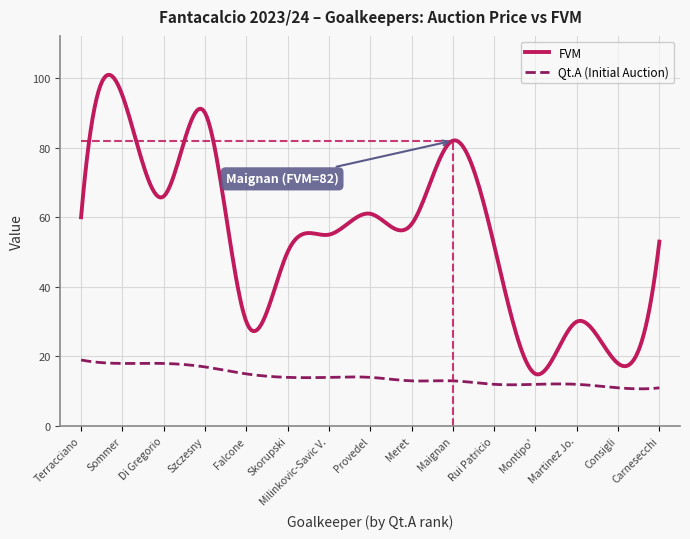

Which series has the widest spread of values?

FVM